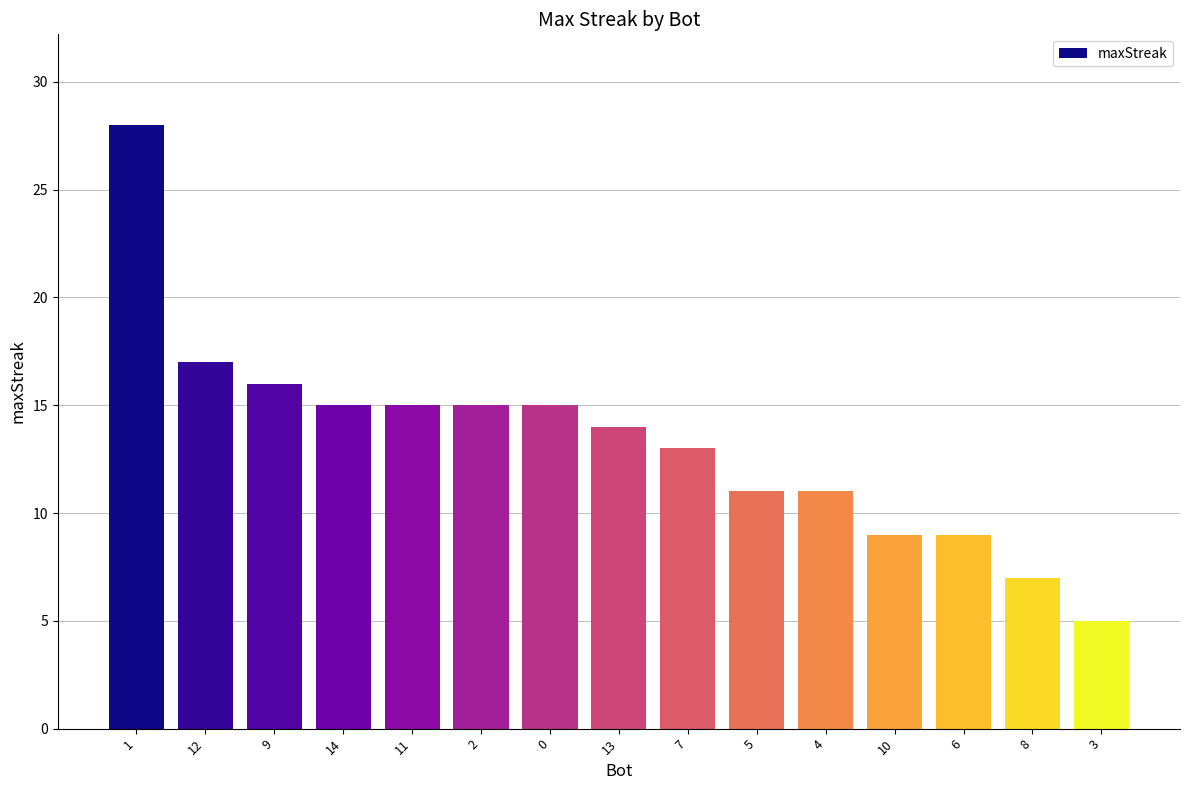

Reading right to left, what are all the values shown in this chart?

5	7	9	9	11	11	13	14	15	15	15	15	16	17	28